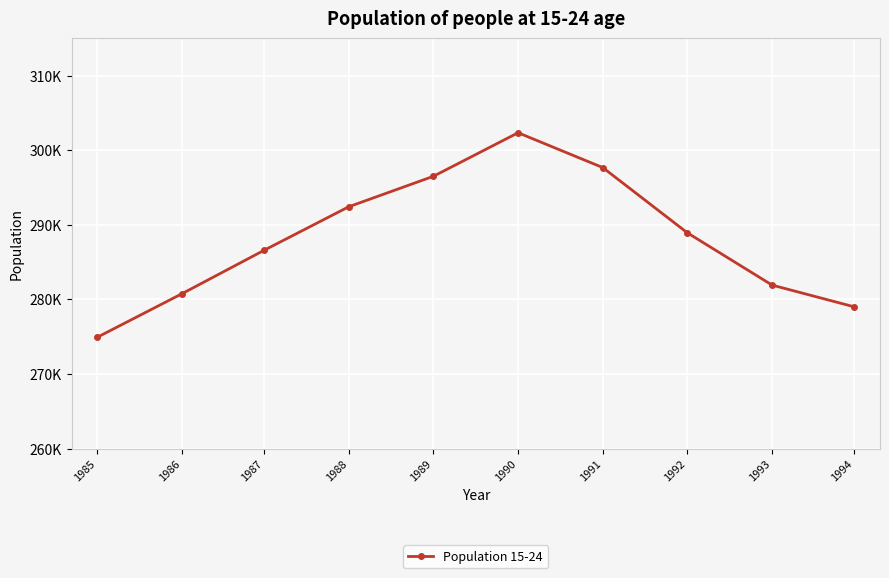

Does the chart have visible grid lines?

Yes